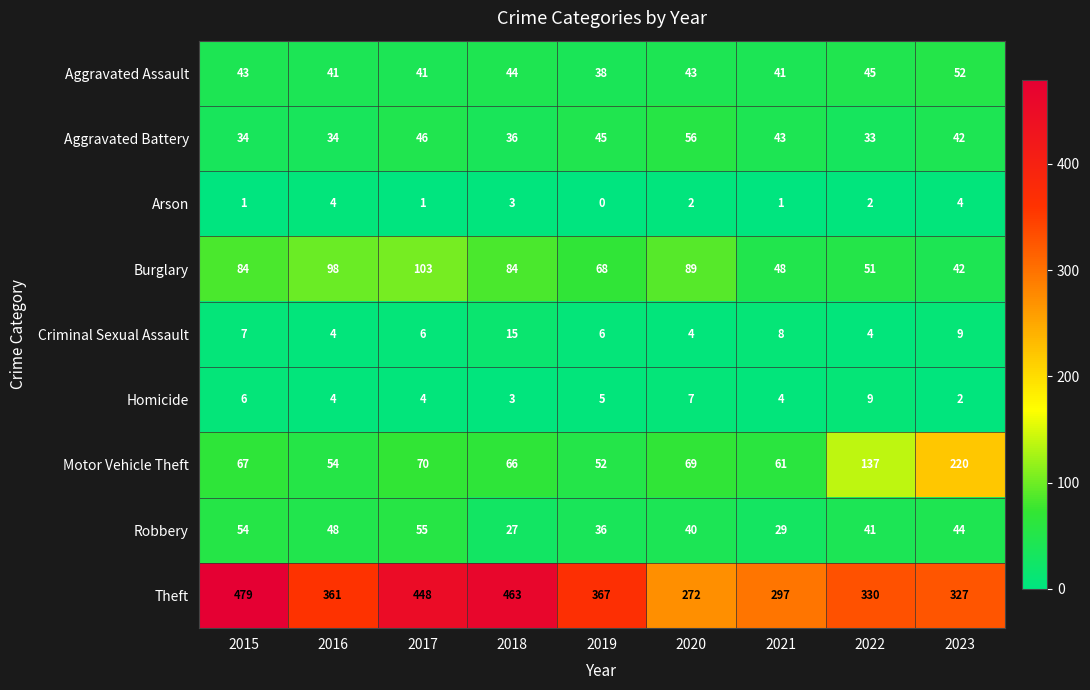

At which label is Homicide closest to 5?

2019